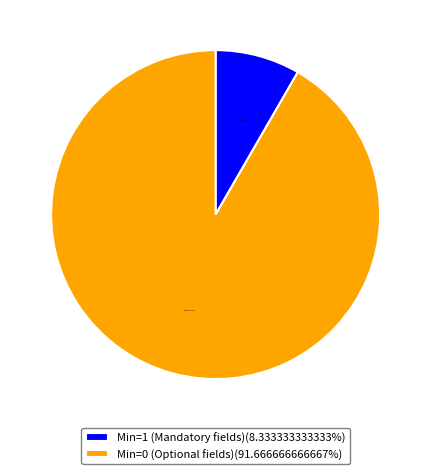

Does any single category account for the majority?

Yes